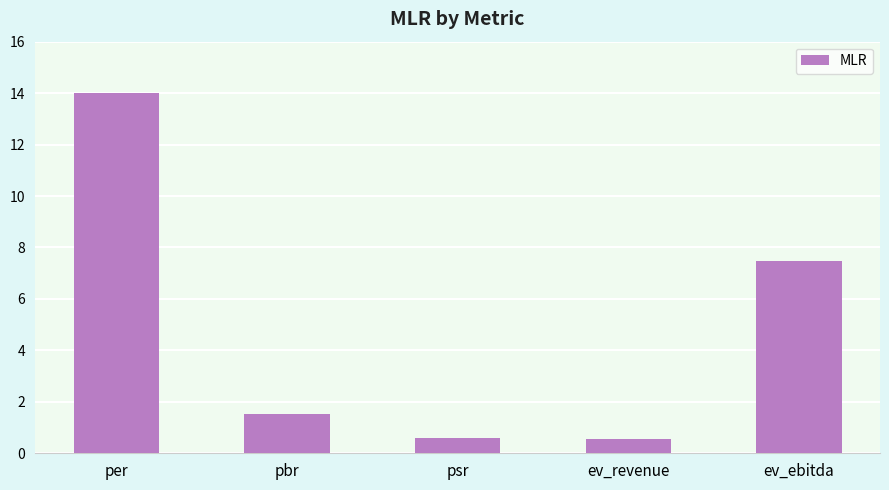

Count the number of categories in the chart.

5